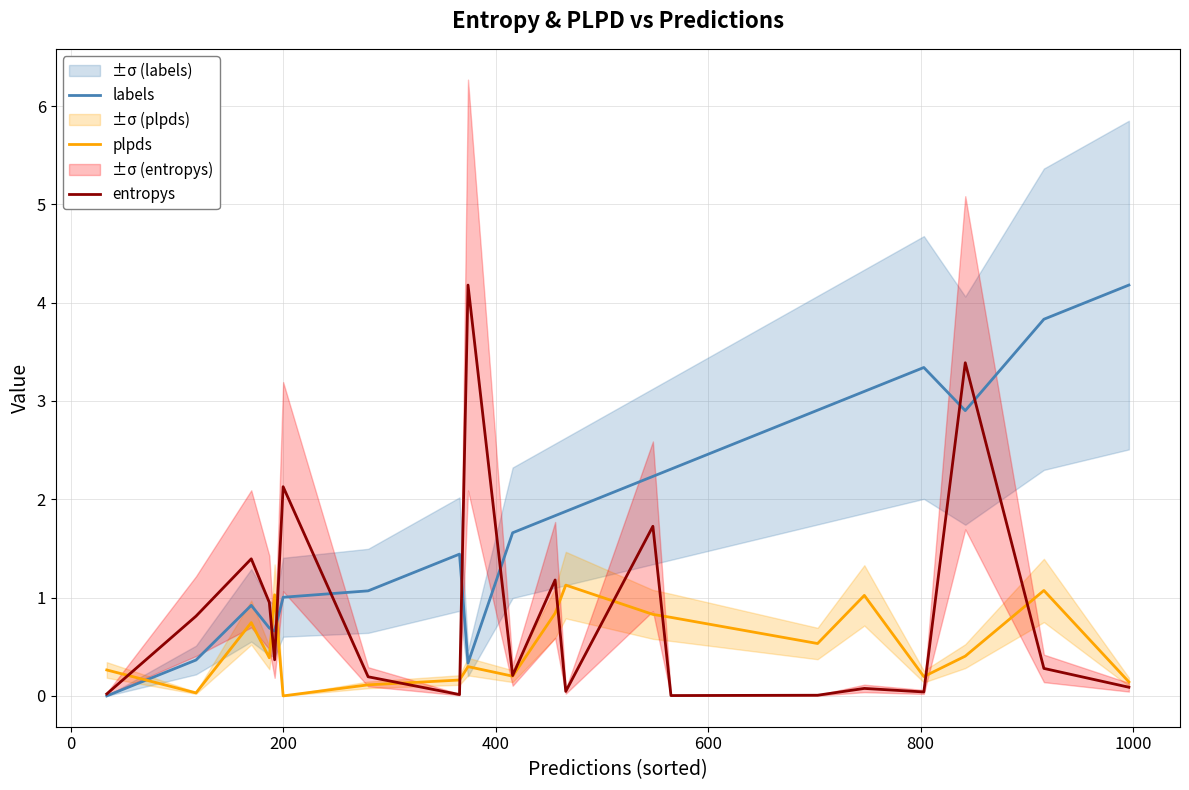

Does the chart have visible grid lines?

Yes